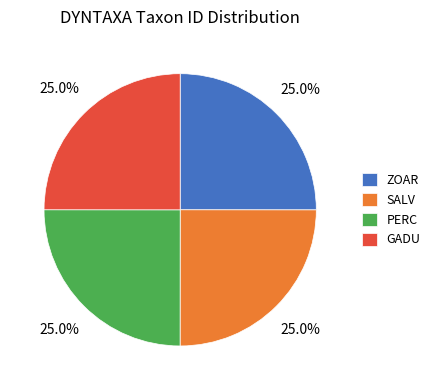

What is the ratio of the value at PERC to the value at ZOAR?

1.0